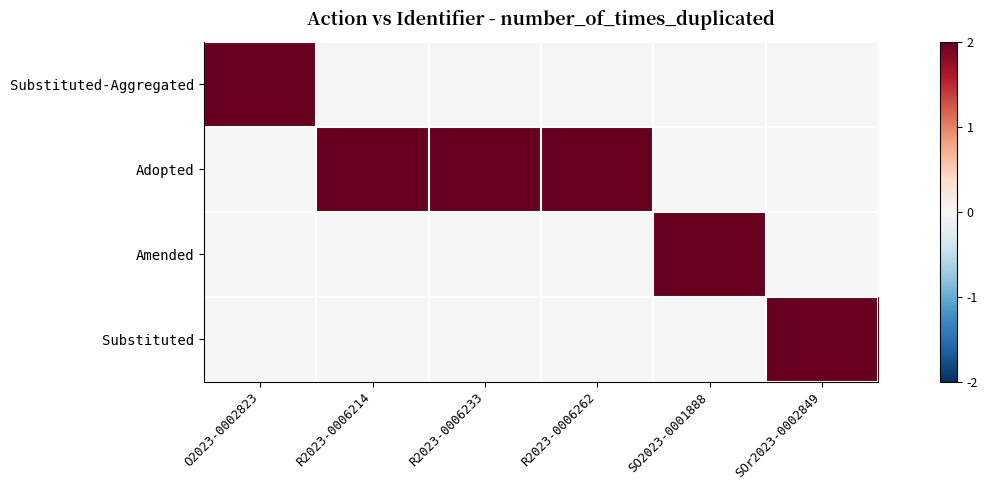

At which category is the sum across all series the highest?

O2023-0002823